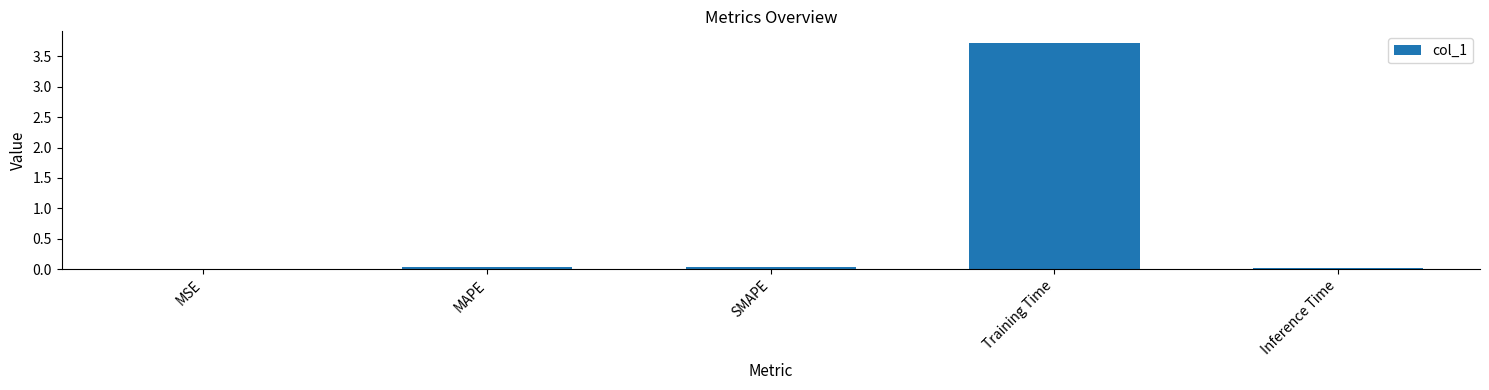

What is the maximum value shown in the chart?

3.7